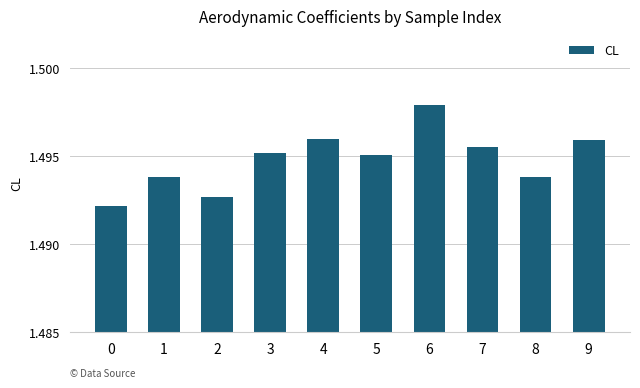

How many values are between 1 and 2?

10